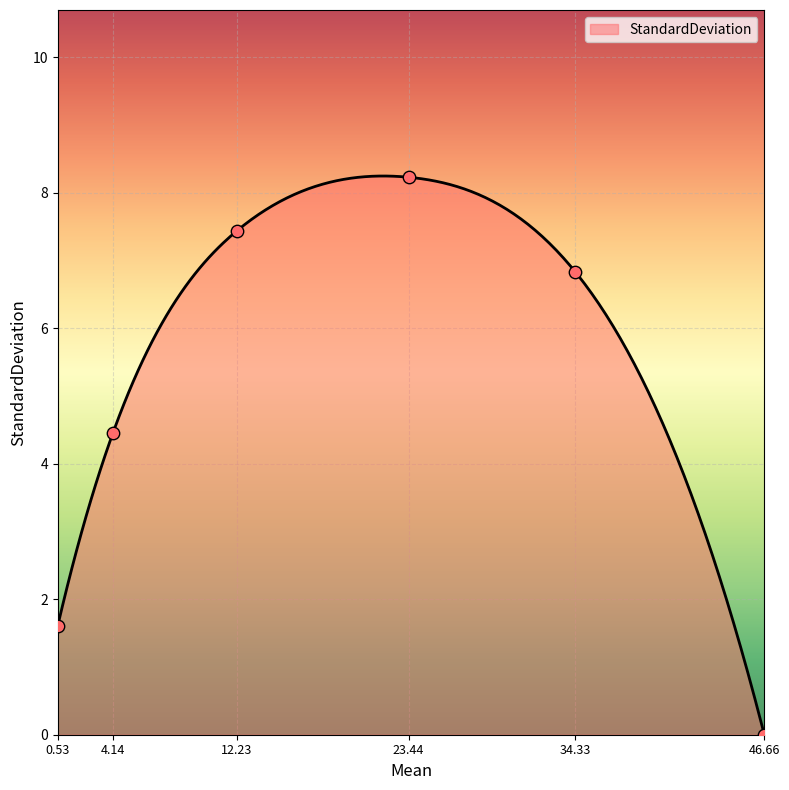

What is the change in value from 12.23 to 23.44?

+0.8